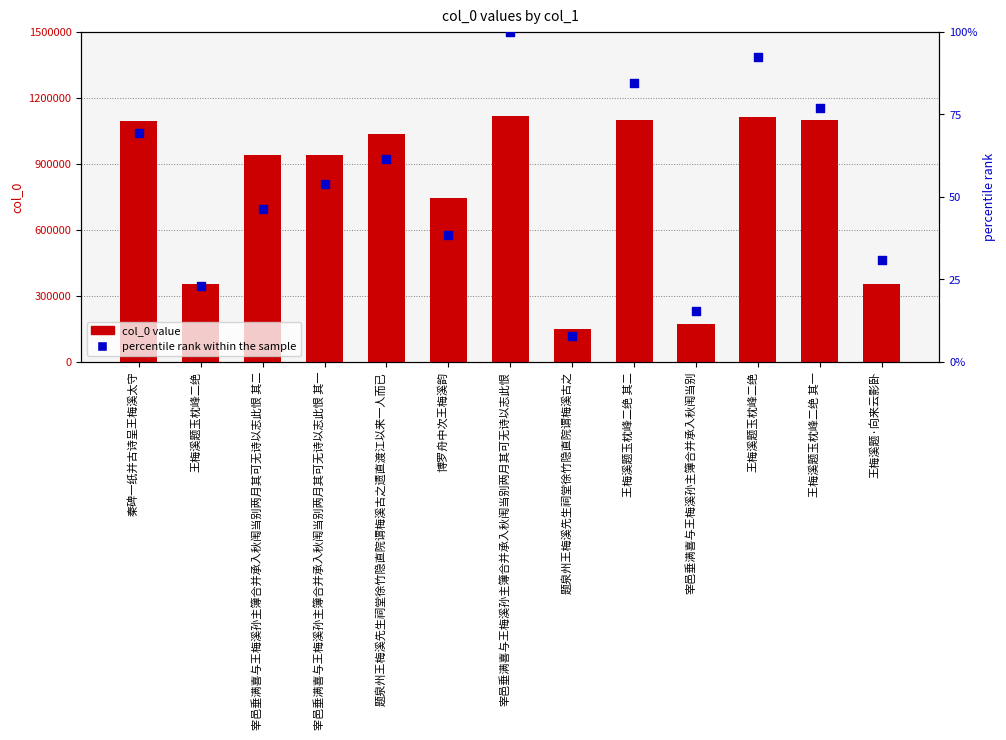

What are all the series names shown in the legend?

col_0 value, percentile rank within the sample